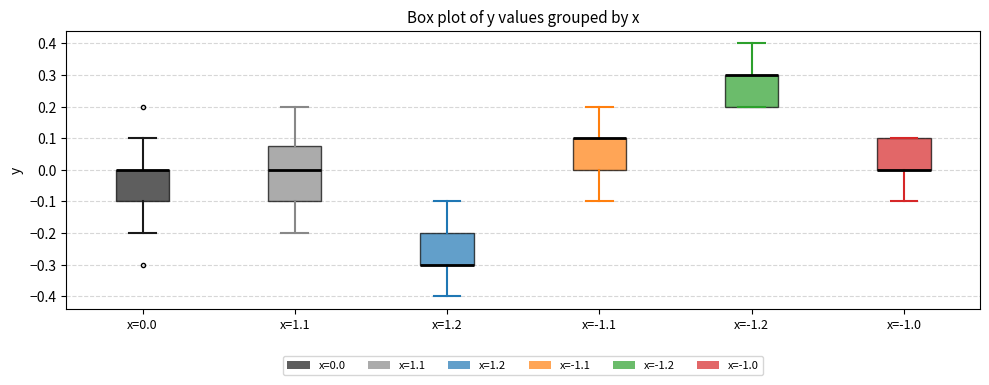

Reading left to right, read every box against the y-axis: the position of its median line, the range the box covers, and the ends of its whiskers. The values are not printed on the chart, so give them approximately, as read against the axis.

x=0.0: median 0.00 (drawn on the box's upper edge), box -0.10 to 0.00, whiskers -0.20 to 0.10
x=1.1: median 0.00, box -0.10 to 0.08, whiskers -0.20 to 0.20
x=1.2: median -0.30 (drawn on the box's lower edge), box -0.30 to -0.20, whiskers -0.40 to -0.10
x=-1.1: median 0.10 (drawn on the box's upper edge), box 0.00 to 0.10, whiskers -0.10 to 0.20
x=-1.2: median 0.30 (drawn on the box's upper edge), box 0.20 to 0.30, whiskers 0.20 to 0.40
x=-1.0: median 0.00 (drawn on the box's lower edge), box 0.00 to 0.10, whiskers -0.10 to 0.10